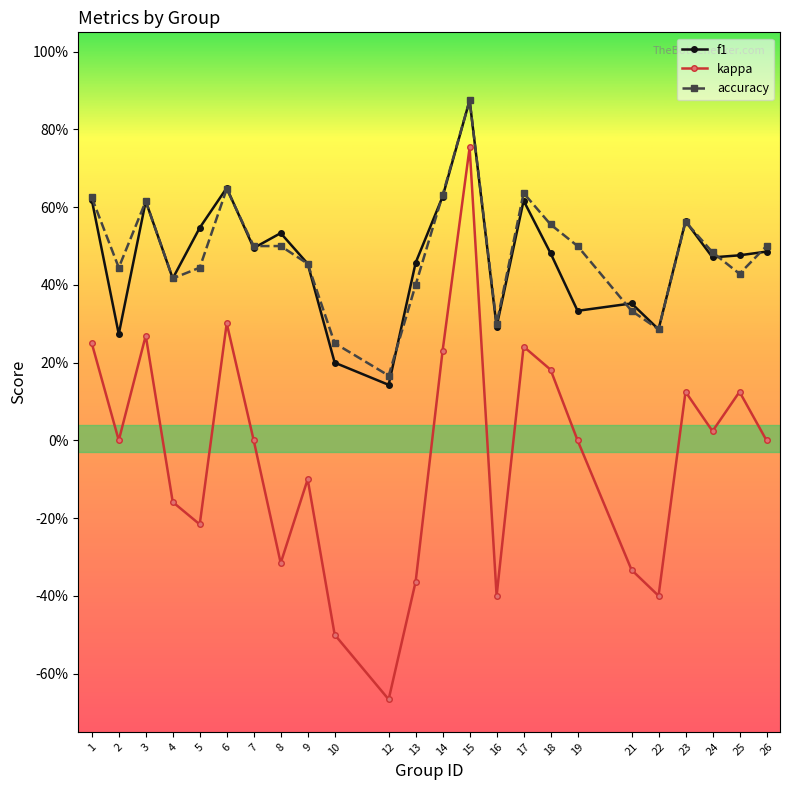

Reading left to right, extract all data points from this chart.

f1: 0.6	0.3	0.6	0.4	0.5	0.6	0.5	0.5	0.5	0.2	0.1	0.5	0.6	0.9	0.3	0.6	0.5	0.3	0.4	0.3	0.6	0.5	0.5	0.5
kappa: 0.2	0.0	0.3	-0.2	-0.2	0.3	0.0	-0.3	-0.1	-0.5	-0.7	-0.4	0.2	0.8	-0.4	0.2	0.2	0.0	-0.3	-0.4	0.1	0.0	0.1	0.0
accuracy: 0.6	0.4	0.6	0.4	0.4	0.6	0.5	0.5	0.5	0.2	0.2	0.4	0.6	0.9	0.3	0.6	0.6	0.5	0.3	0.3	0.6	0.5	0.4	0.5